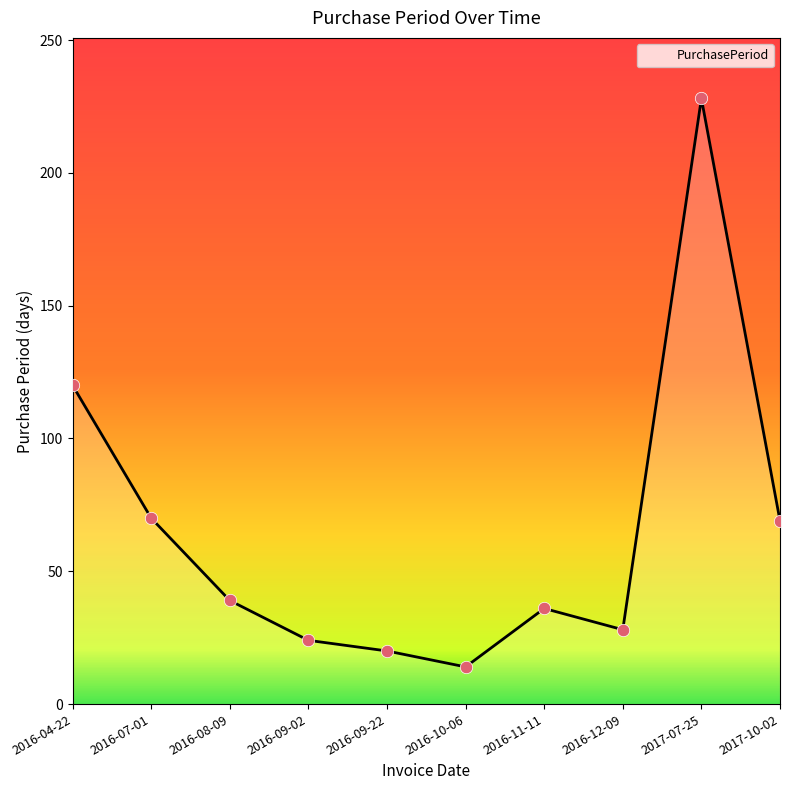

What is the change in value from 2016-10-06 to 2016-11-11?

+22